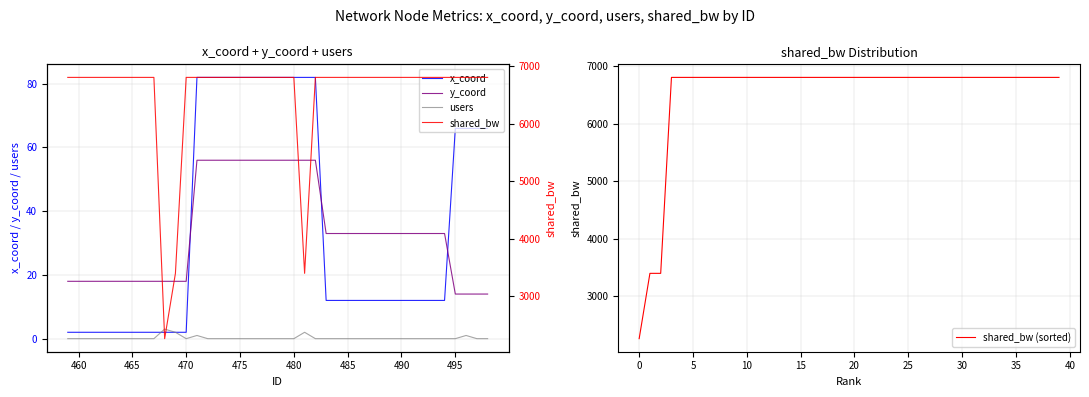

What are all the series names shown in the legend?

x_coord, y_coord, users, shared_bw (sorted), shared_bw